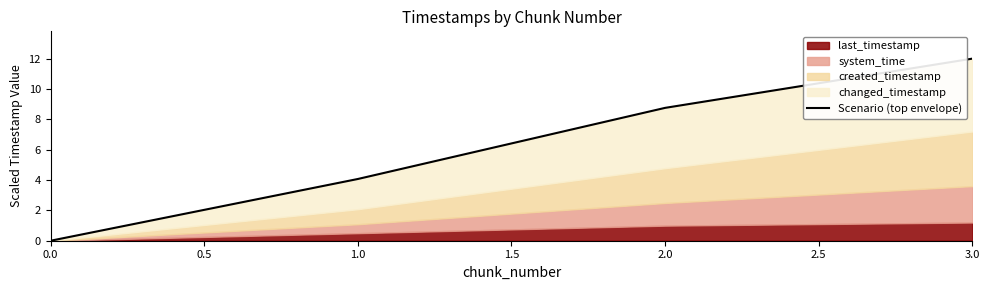

Reading right to left, what are all the values shown in this chart?

12.0	8.8	4.1	0.0